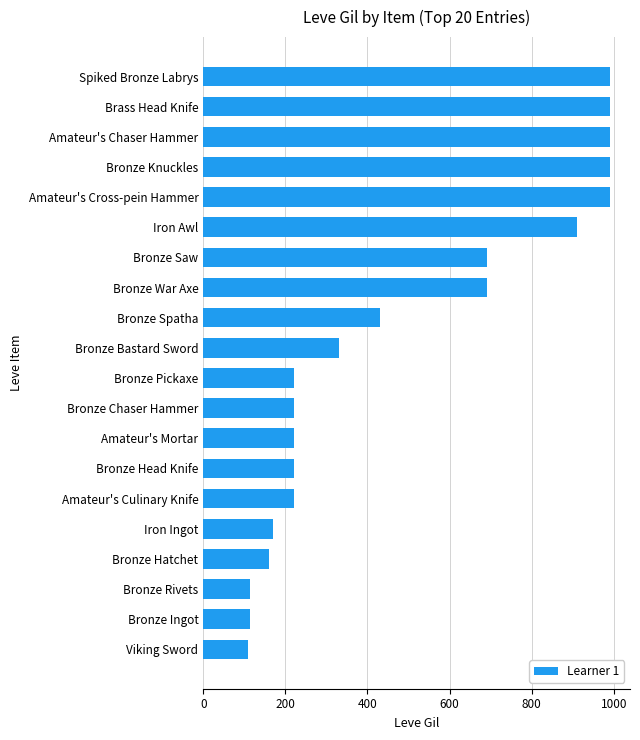

What is the average value?

488